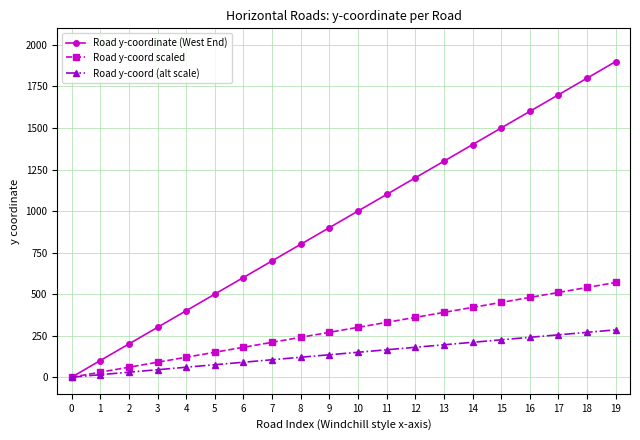

Does the chart display data point markers on the line(s)?

Yes